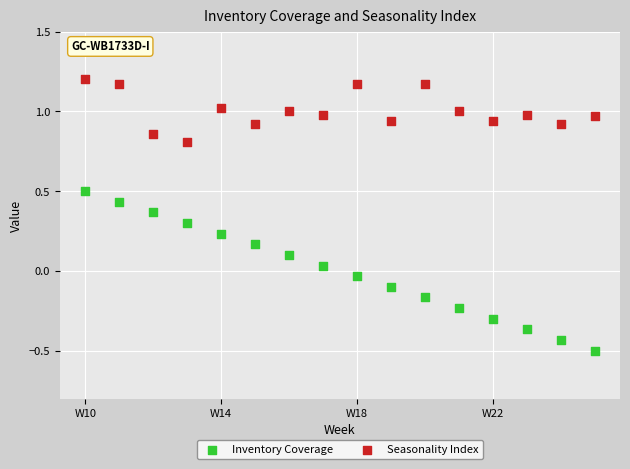

Which series has the widest spread of Y values?

Inventory Coverage